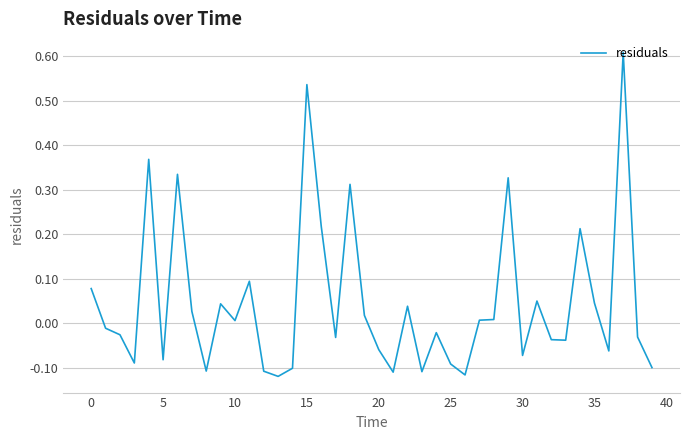

What is the difference between the maximum and minimum values?

0.7